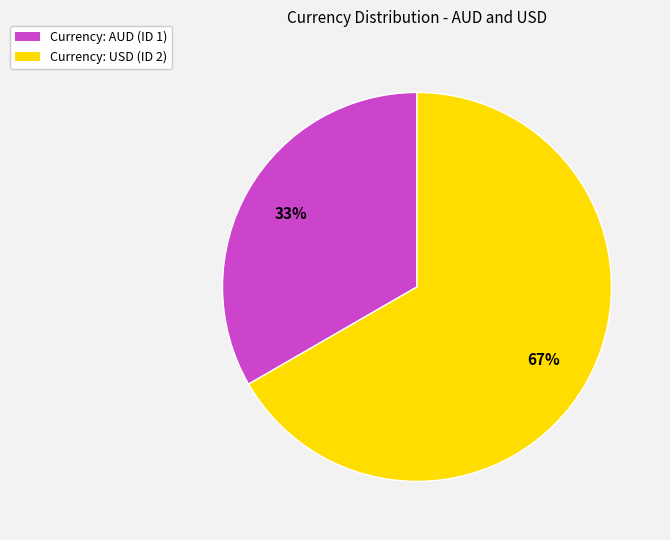

Is there any slice that represents more than half of the pie?

Yes